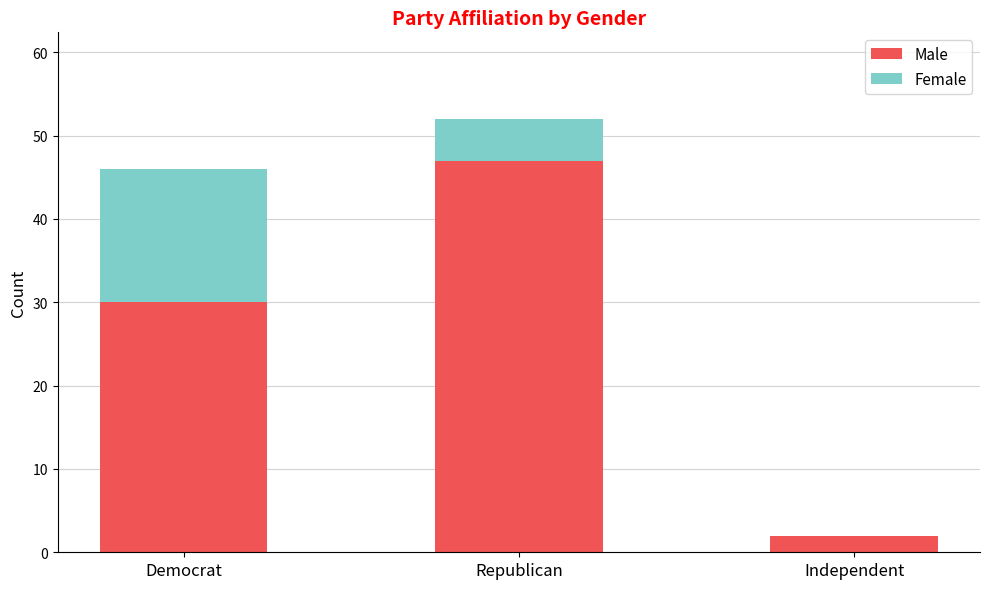

What is the total value across all series at Democrat?

46